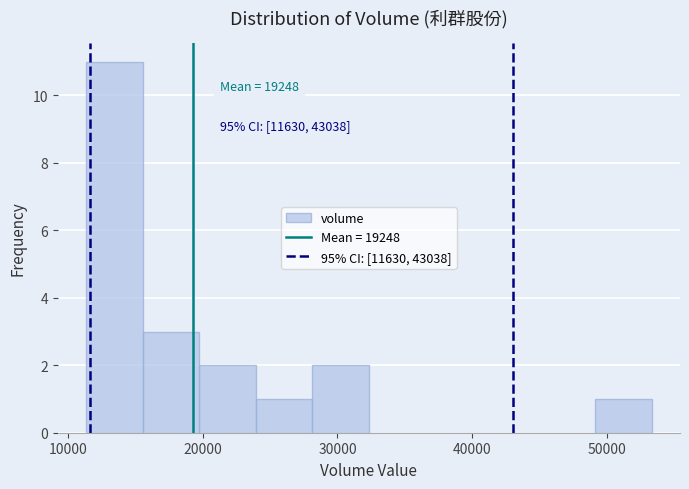

Which range on the x-axis has the tallest bar?

11000 to 16000